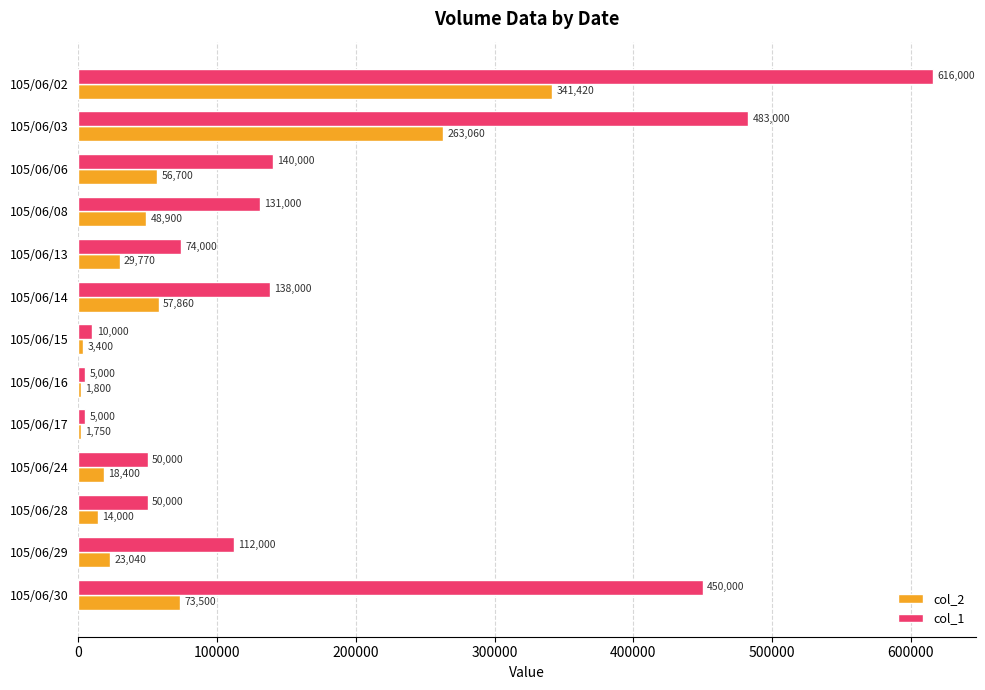

The value of col_1 at 105/06/08 is 131000. True or false?

True